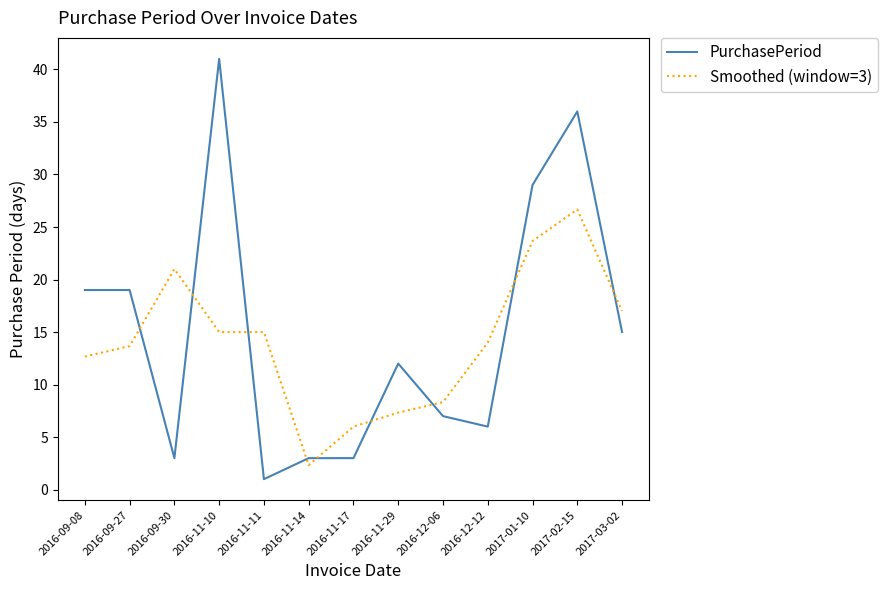

What is the average value of the Smoothed (window=3) series?

14.1